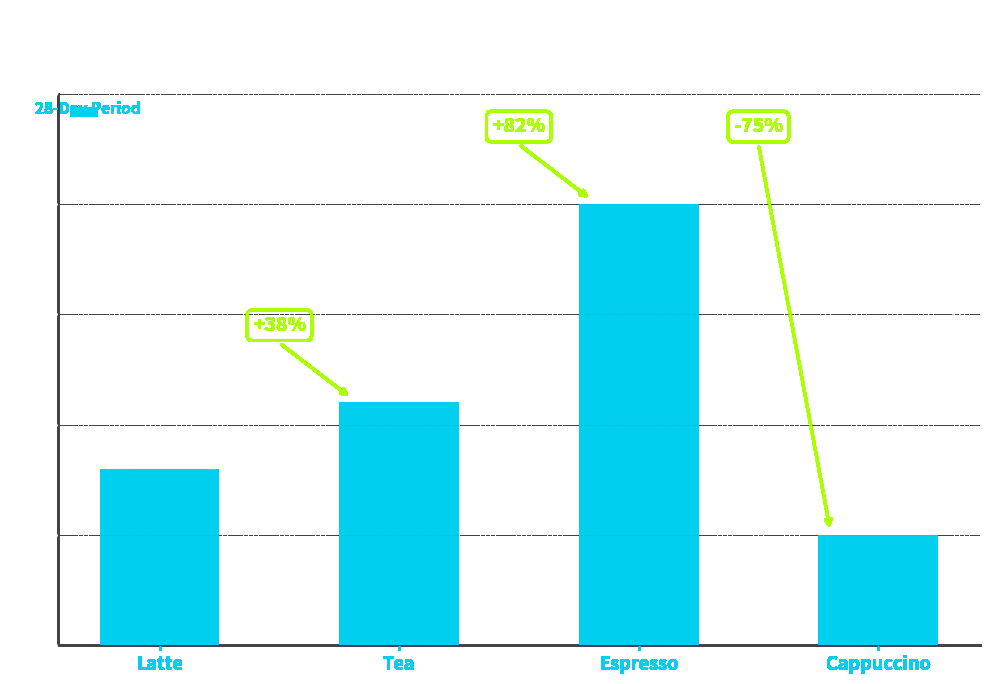

How many data points are less than 11?

2